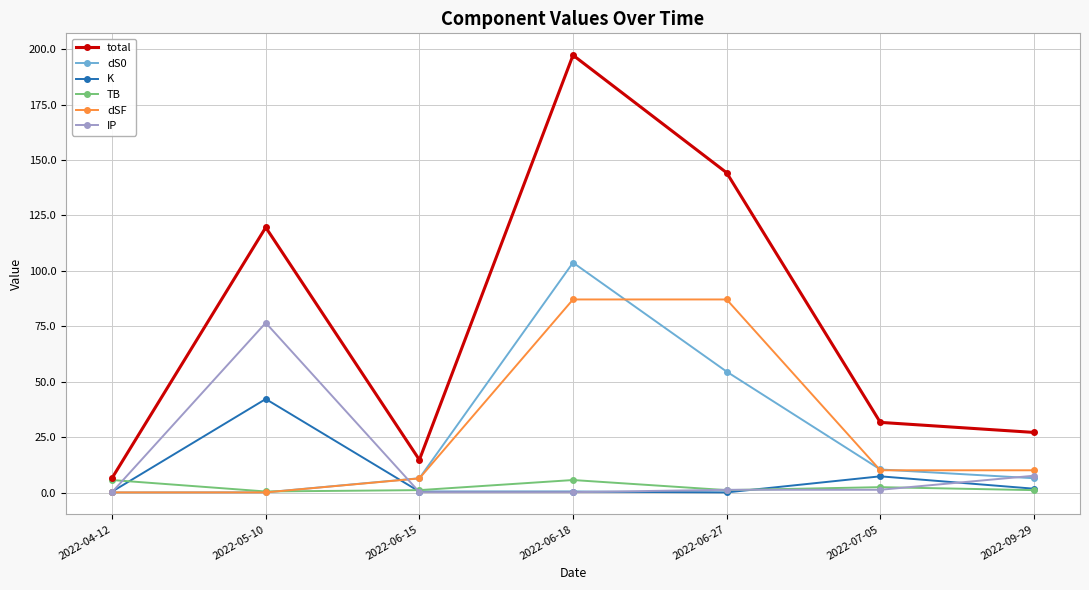

True or false: total and IP cross at least once.

False